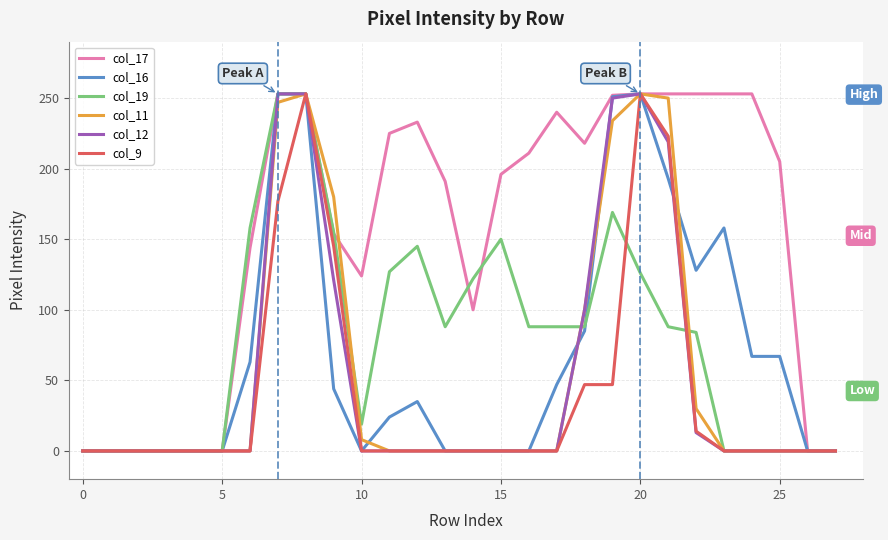

How many series are shown in this chart?

6